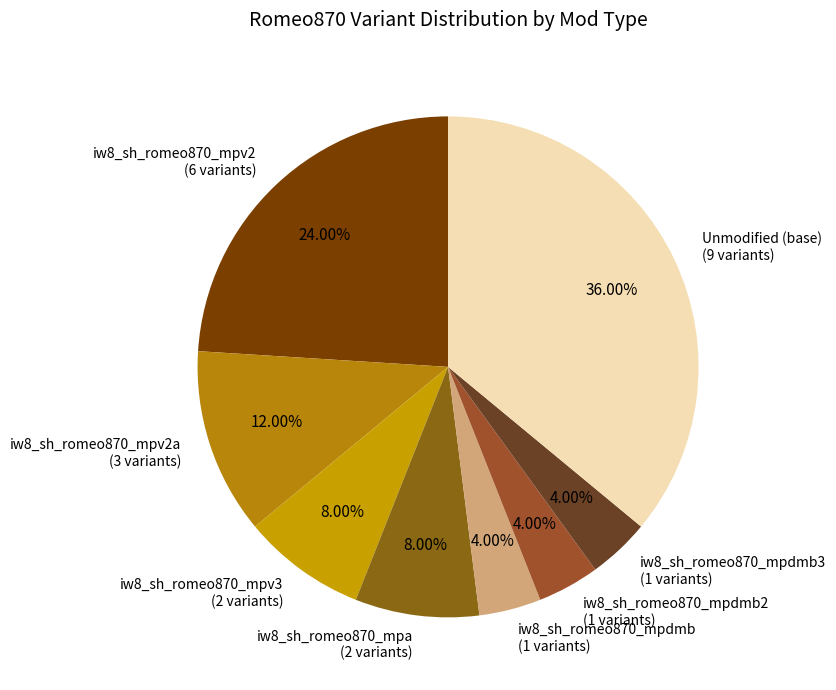

Is there any slice that represents more than half of the pie?

No